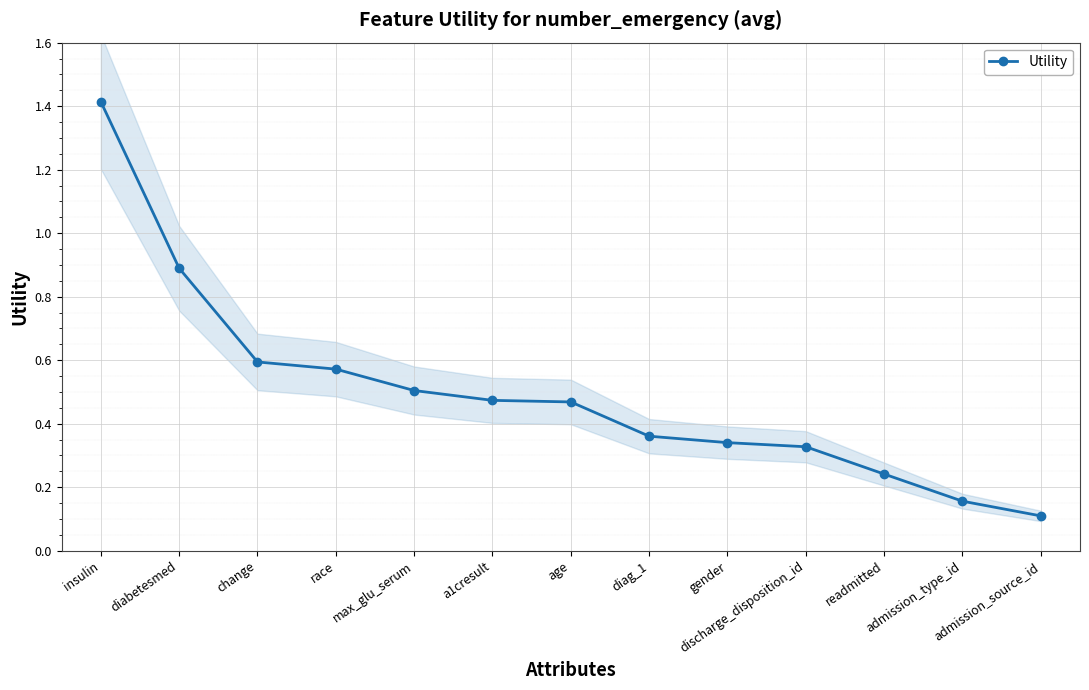

What is the value of the 12th point from the left?

0.2